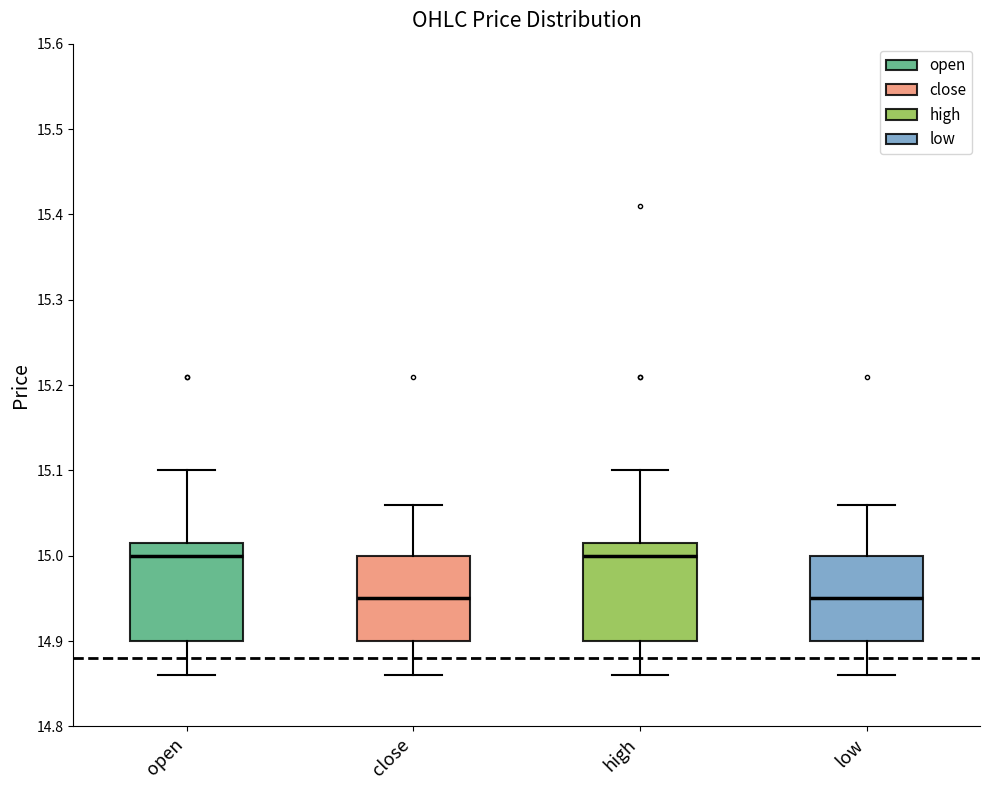

Reading left to right, read every box against the y-axis: the position of its median line, the range the box covers, and the ends of its whiskers. The values are not printed on the chart, so give them approximately, as read against the axis.

open: median 15.00, box 14.90 to 15.02, whiskers 14.86 to 15.10
close: median 14.95, box 14.90 to 15.00, whiskers 14.86 to 15.06
high: median 15.00, box 14.90 to 15.02, whiskers 14.86 to 15.10
low: median 14.95, box 14.90 to 15.00, whiskers 14.86 to 15.06